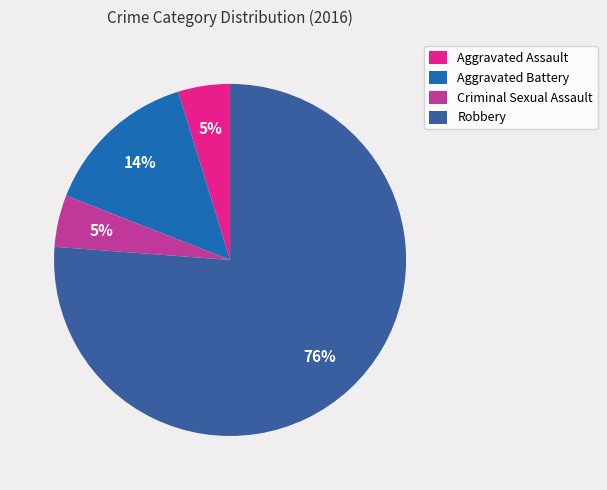

Count the number of slices in the pie.

4